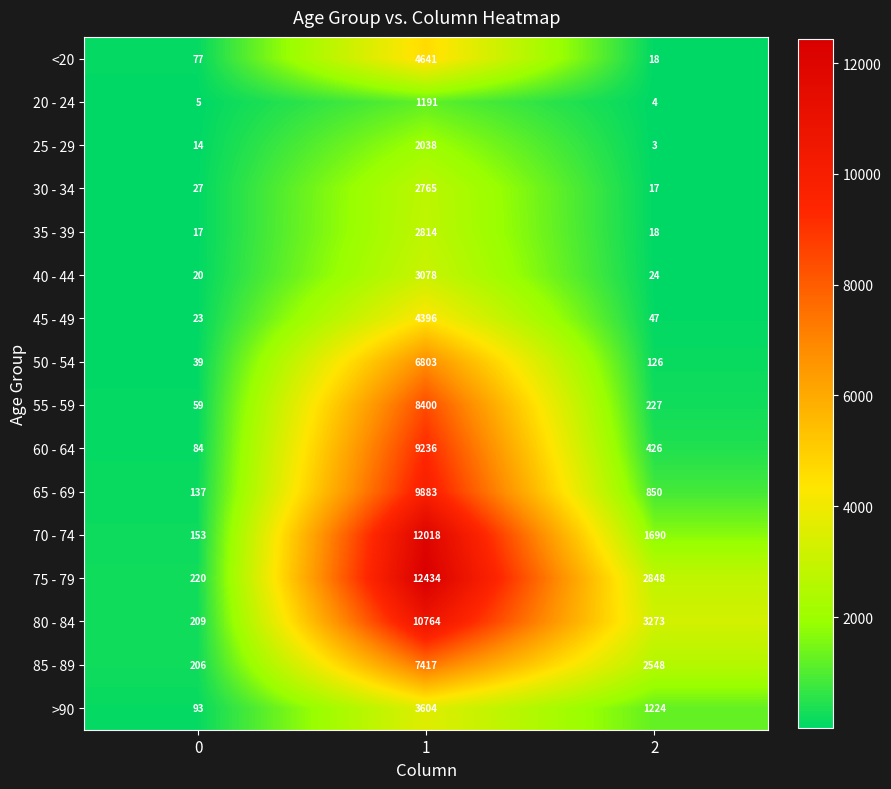

True or false: 75 - 79 has a value of 12434 at 1.

True